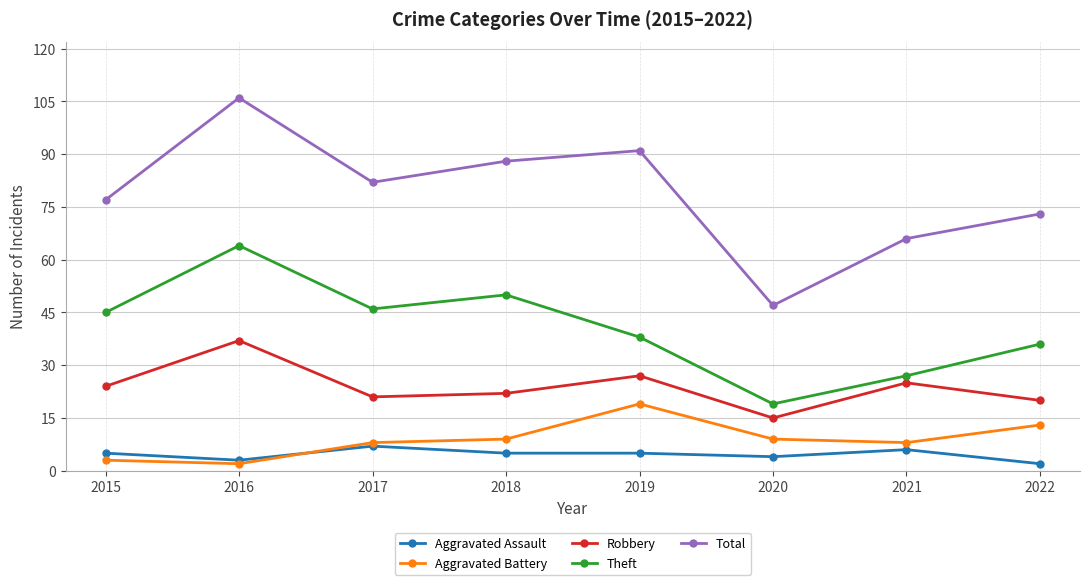

List the series in order of their peak value, highest first.

Total, Theft, Robbery, Aggravated Battery, Aggravated Assault